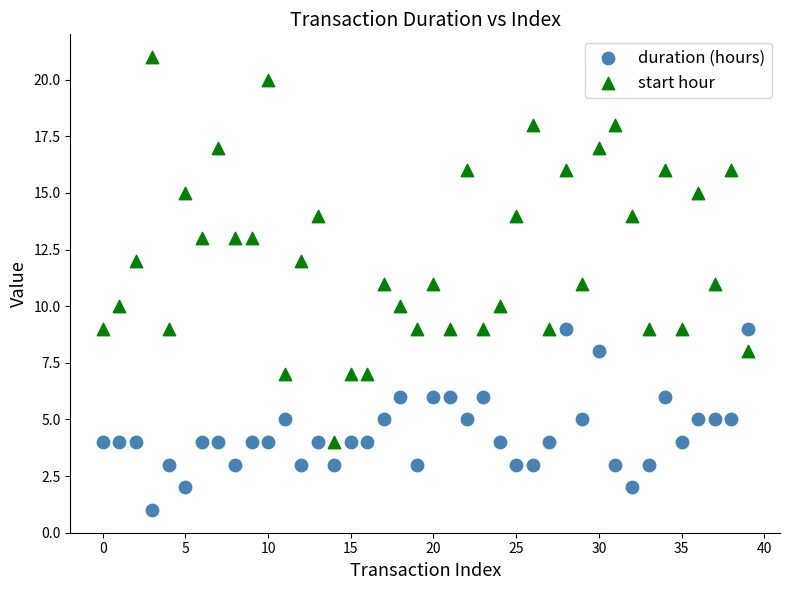

Across all data points, what is the range of Y values (max minus min)?

20